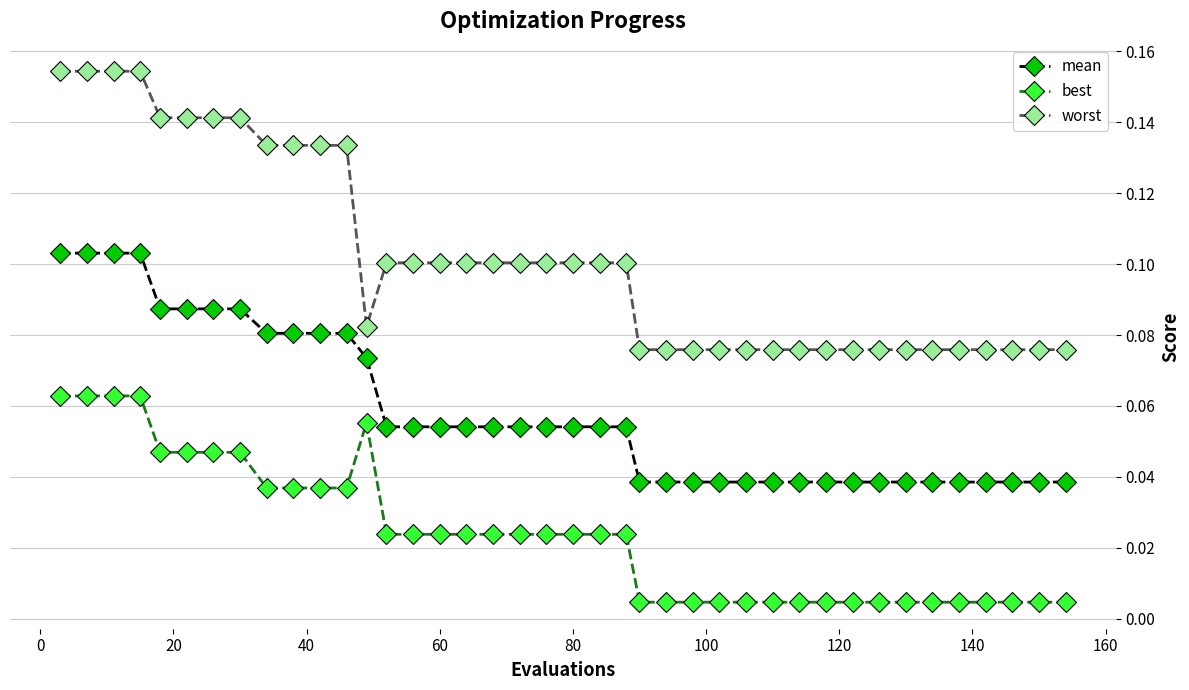

At how many categories does at least one series exceed 0?

40